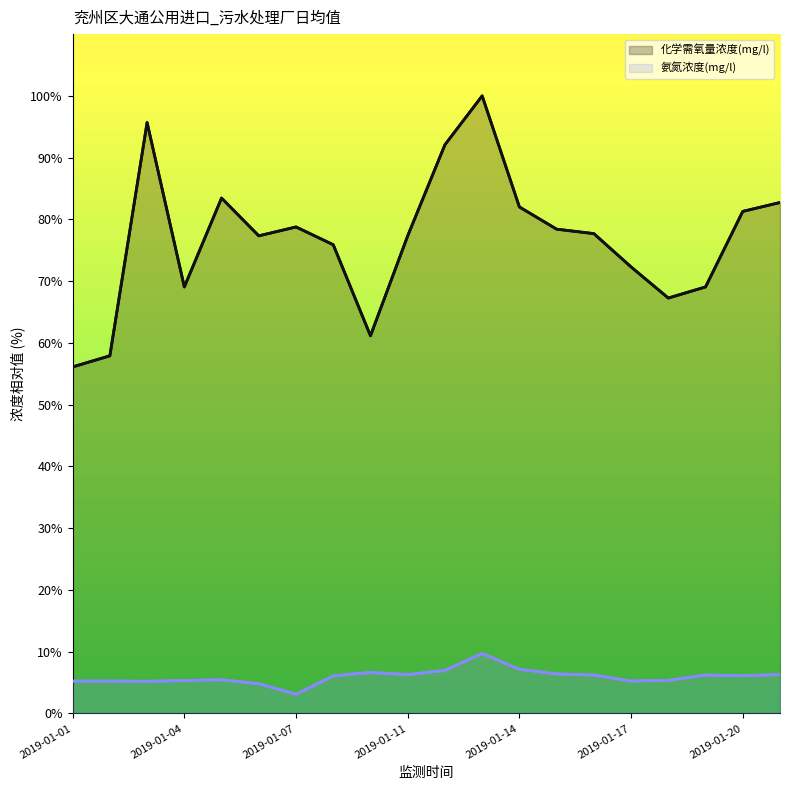

Count the number of data series in this chart.

2